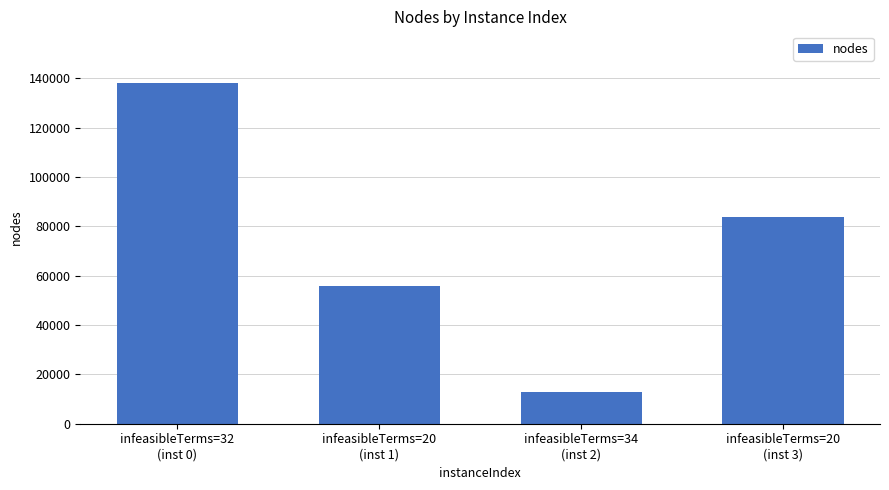

What is the value of the 1st bar from the left?

138232